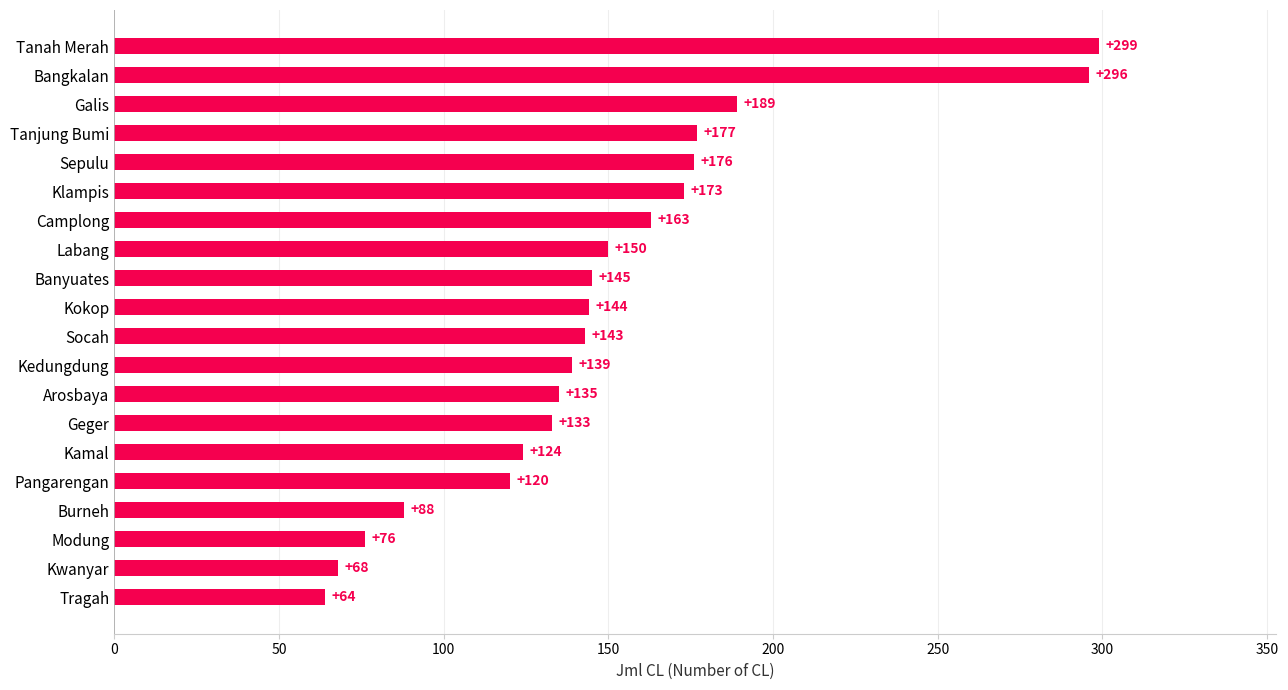

Reading bottom to top, what are all the values shown in this chart?

Tragah=64	Kwanyar=68	Modung=76	Burneh=88	Pangarengan=120	Kamal=124	Geger=133	Arosbaya=135	Kedungdung=139	Socah=143	Kokop=144	Banyuates=145	Labang=150	Camplong=163	Klampis=173	Sepulu=176	Tanjung Bumi=177	Galis=189	Bangkalan=296	Tanah Merah=299